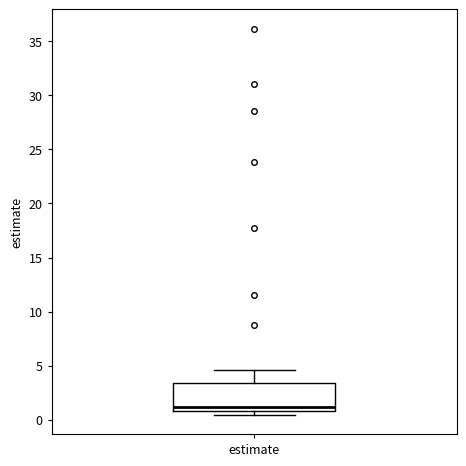

Transcribe this box plot: give where the median line is, the range the box spans, and where the two whiskers end, as read against the y-axis. The values are not printed on the chart, so give them approximately, as read against the axis.

median 1.0 (just above the box's lower edge), box 1.0 to 3.5, whiskers 0.5 to 4.5